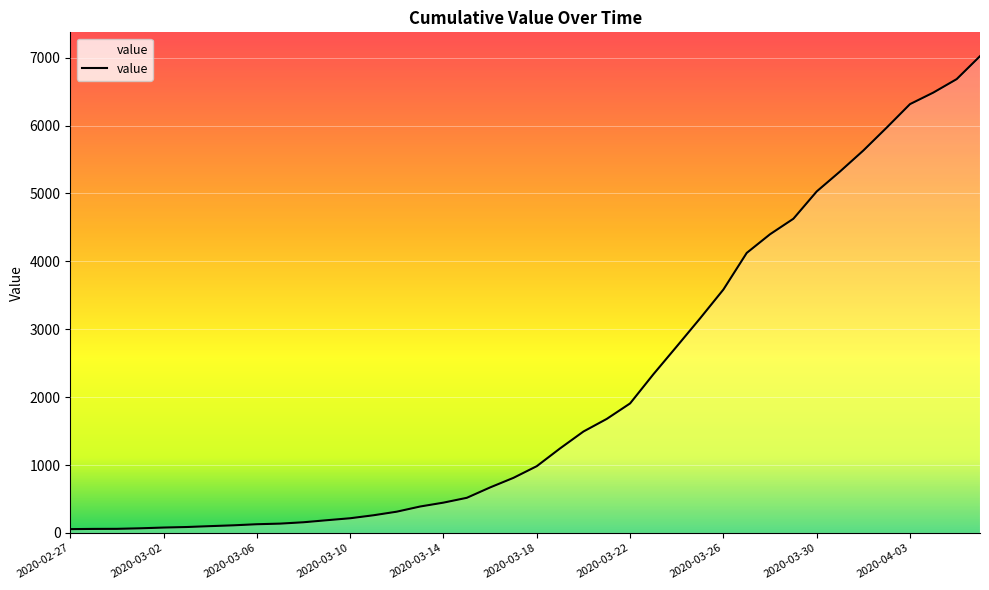

What is the maximum value shown in the chart?

7021